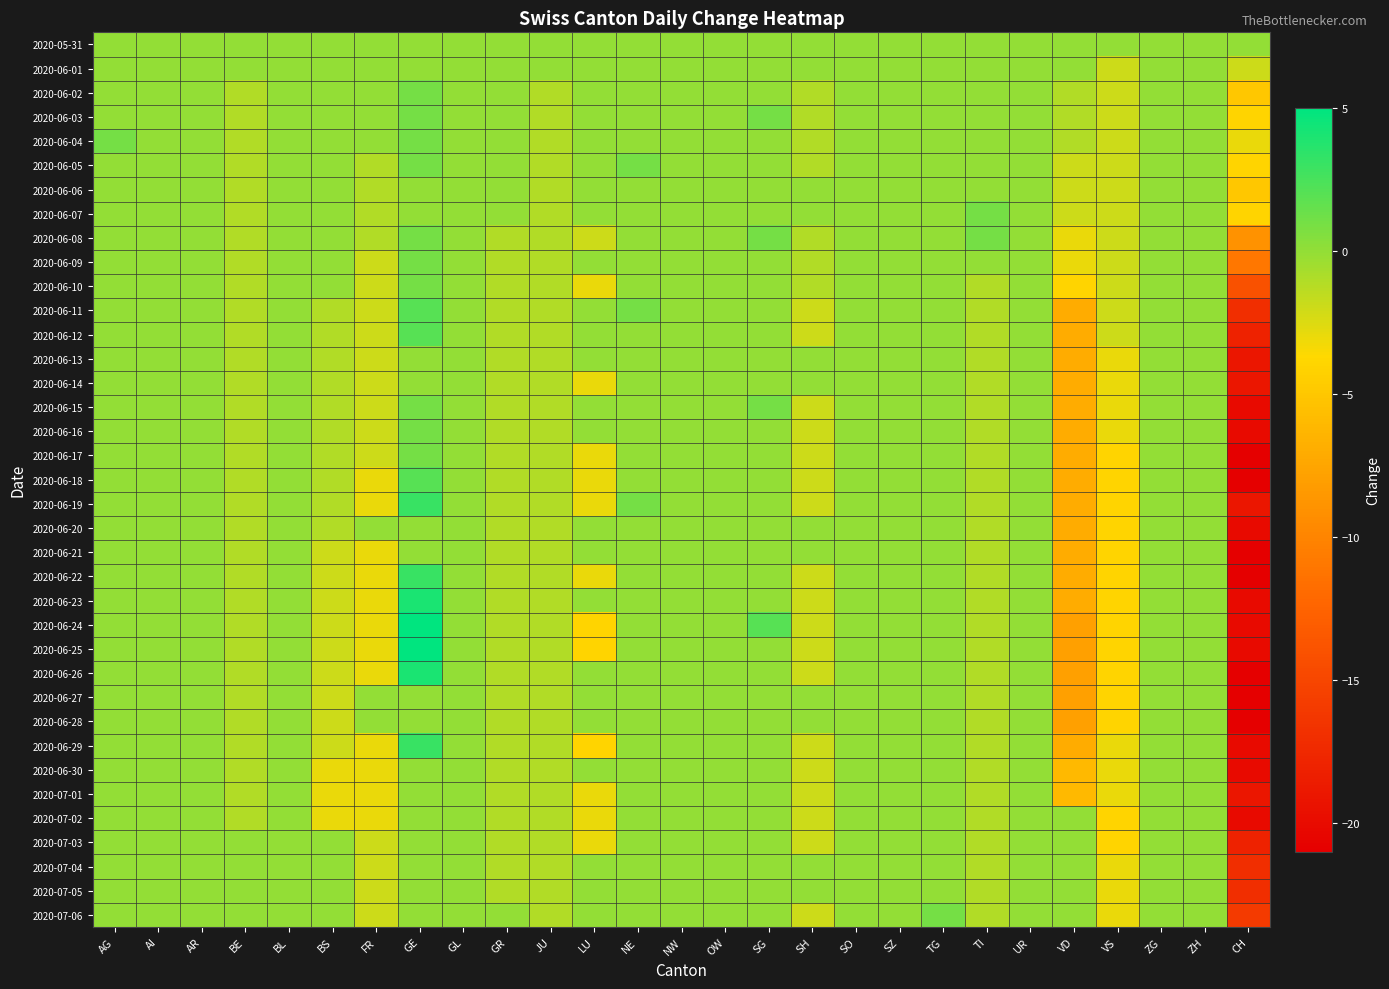

What is the smallest value displayed?

-21